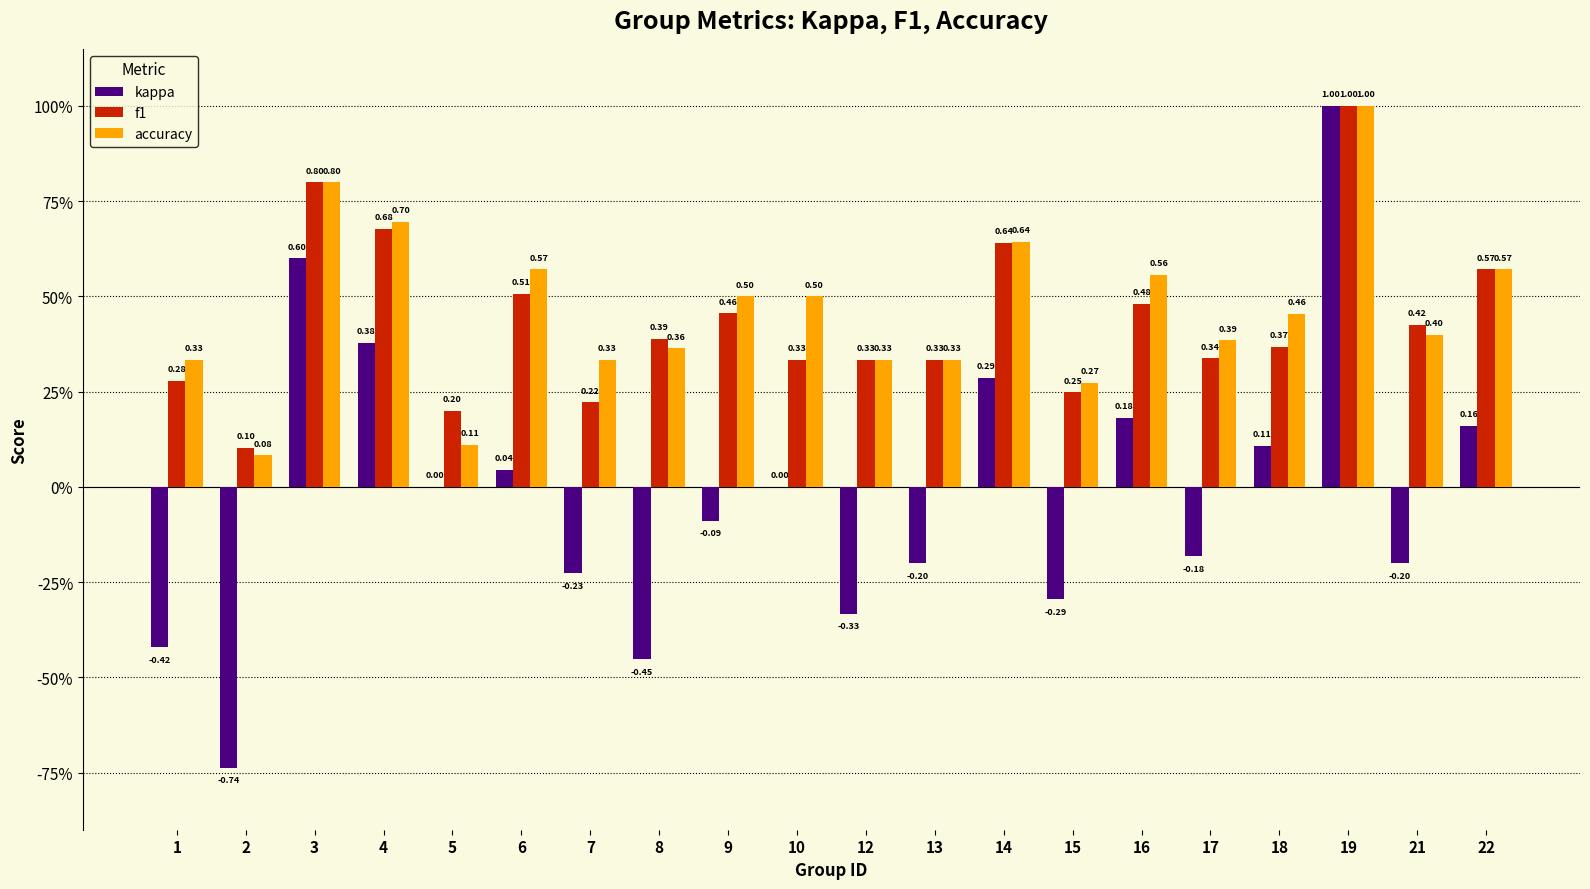

Reading left to right, transcribe all the data shown in this chart.

kappa: -0.4	-0.7	0.6	0.4	0.0	0.0	-0.2	-0.5	-0.1	0.0	-0.3	-0.2	0.3	-0.3	0.2	-0.2	0.1	1.0	-0.2	0.2
f1: 0.3	0.1	0.8	0.7	0.2	0.5	0.2	0.4	0.5	0.3	0.3	0.3	0.6	0.2	0.5	0.3	0.4	1.0	0.4	0.6
accuracy: 0.3	0.1	0.8	0.7	0.1	0.6	0.3	0.4	0.5	0.5	0.3	0.3	0.6	0.3	0.6	0.4	0.5	1.0	0.4	0.6